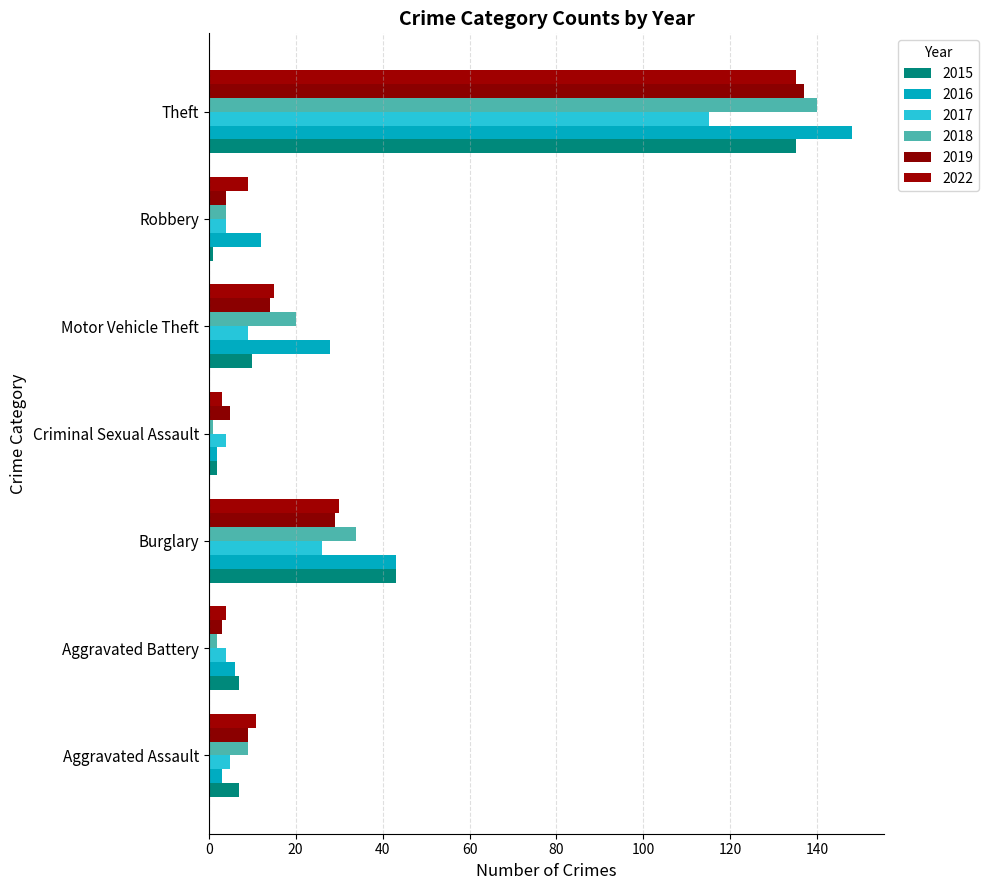

At which label is 2019 closest to 70?

Burglary